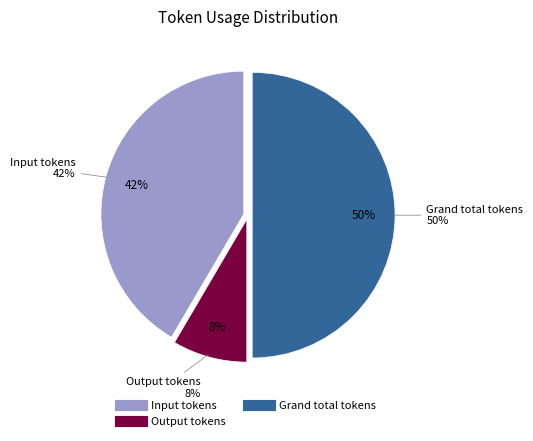

Is the sum of Cached input tokens and Grand total tokens greater than half?

No